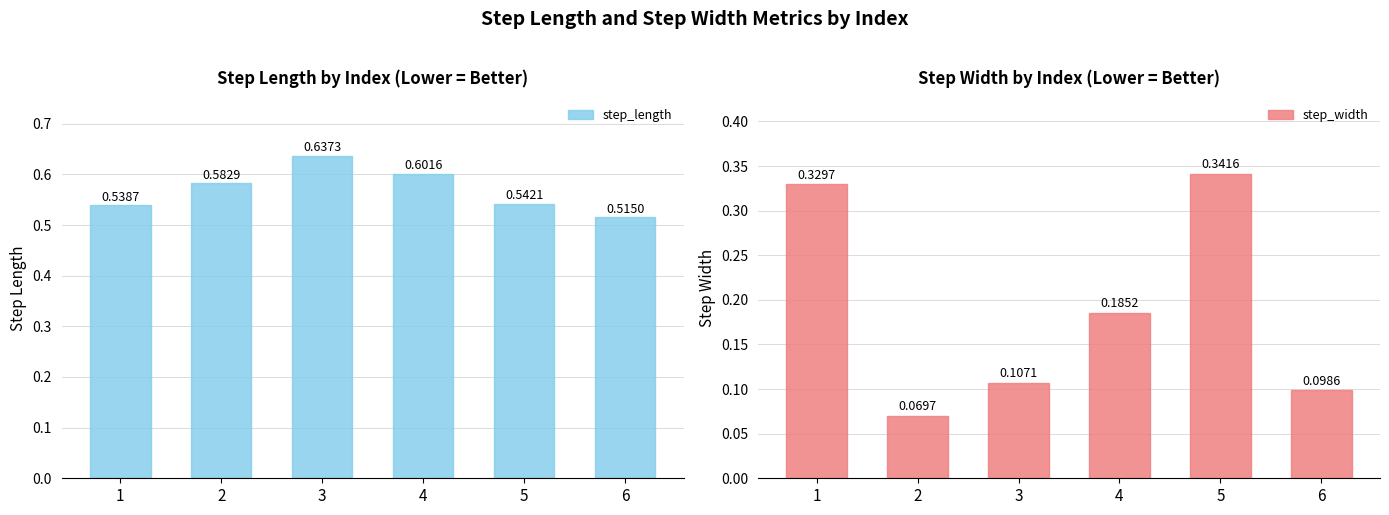

What is the value of the step_width bar at the 1st from the left?

0.3